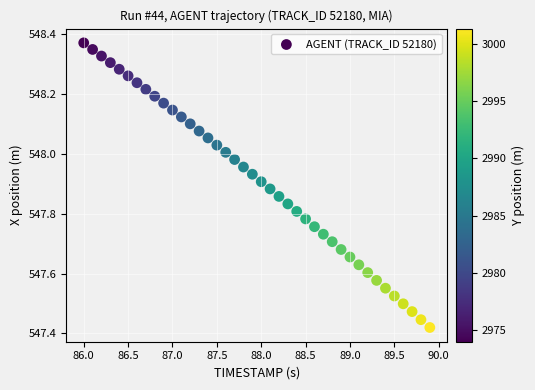

What is the range of Y values (max minus min)?

0.9